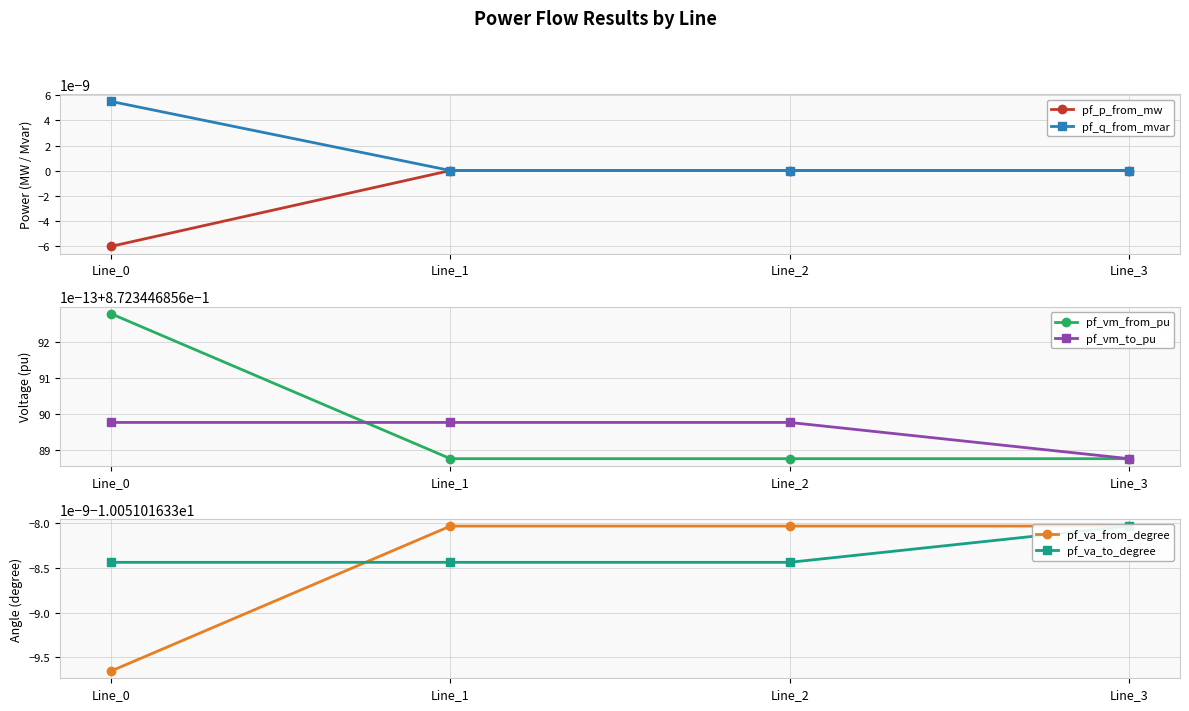

At how many categories does at least one series exceed -7?

4